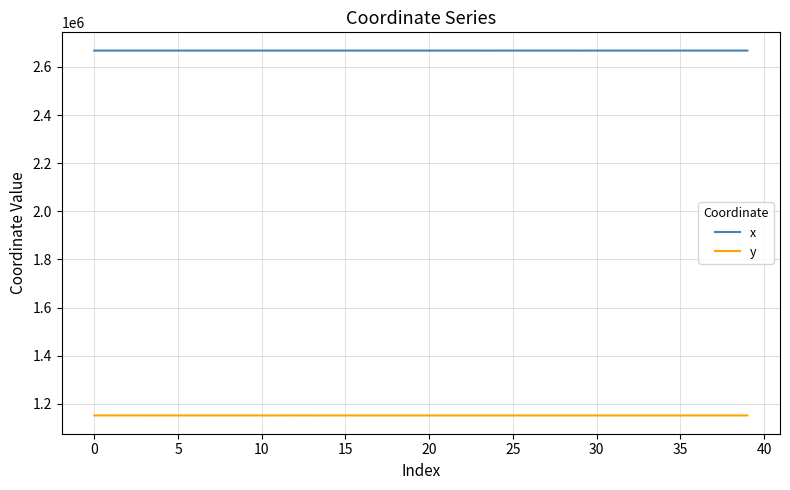

What is the minimum value shown in the chart?

1151817.7